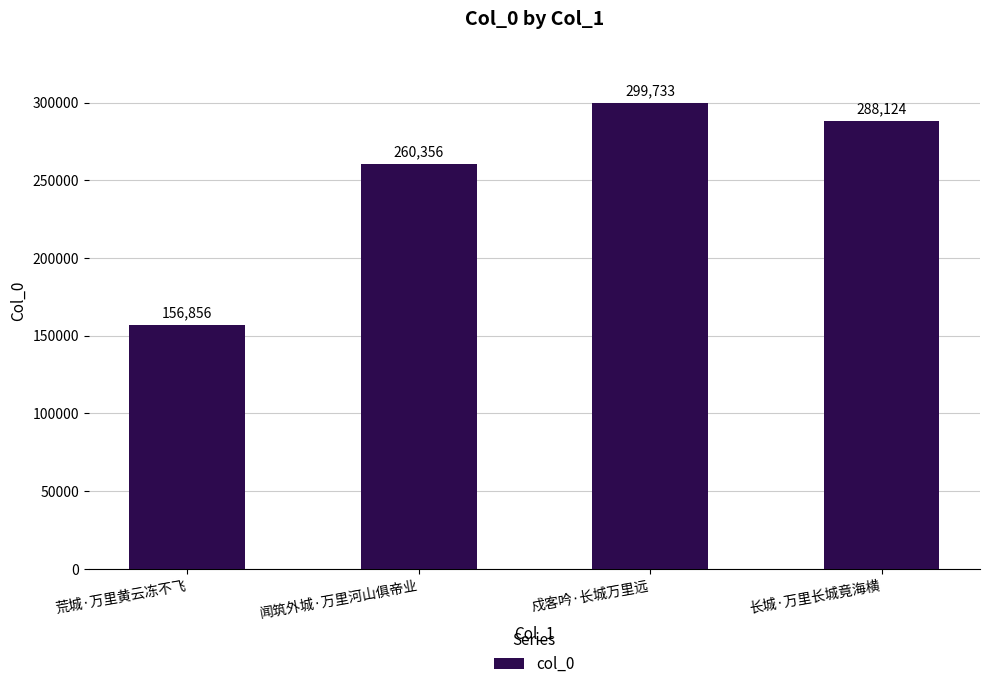

How many values are below 288124?

2